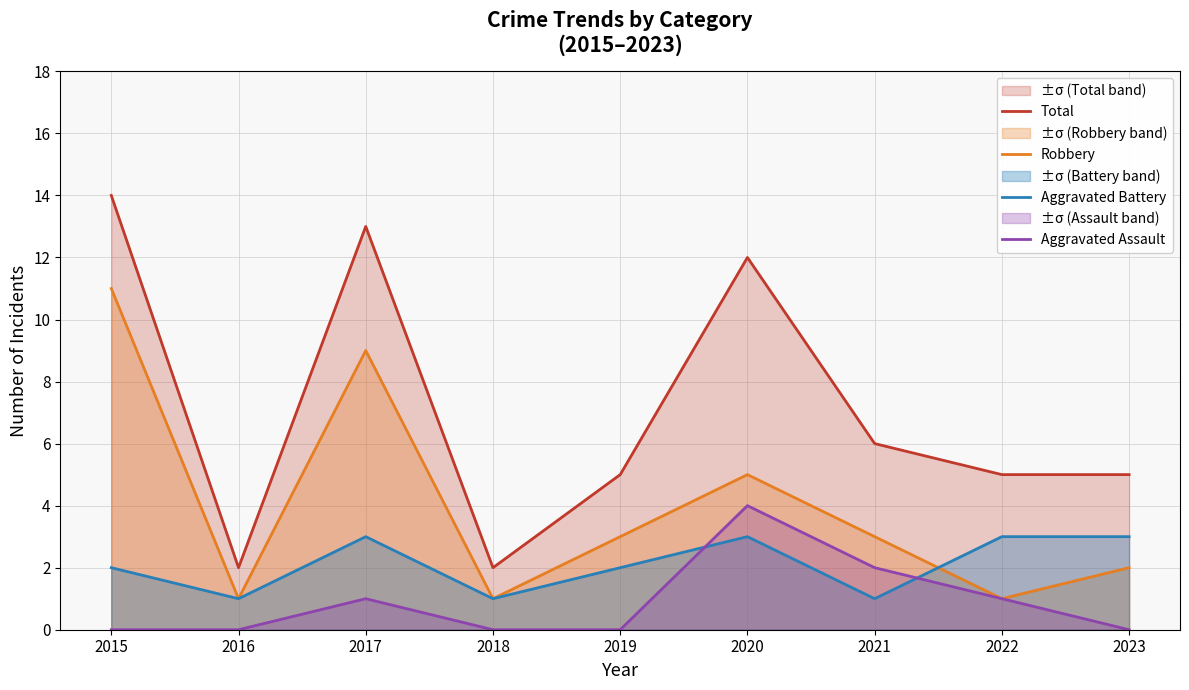

What is the total value across all series at 2021?

12